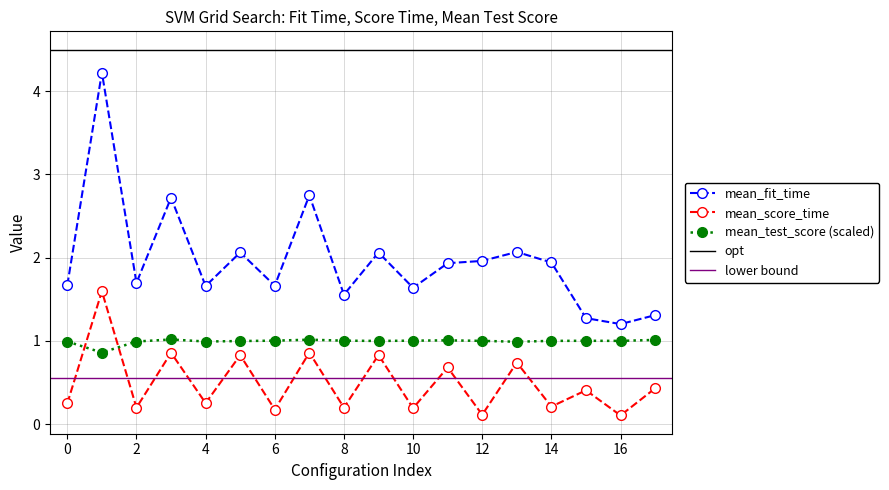

What is the sum of all mean_fit_time values?

35.4